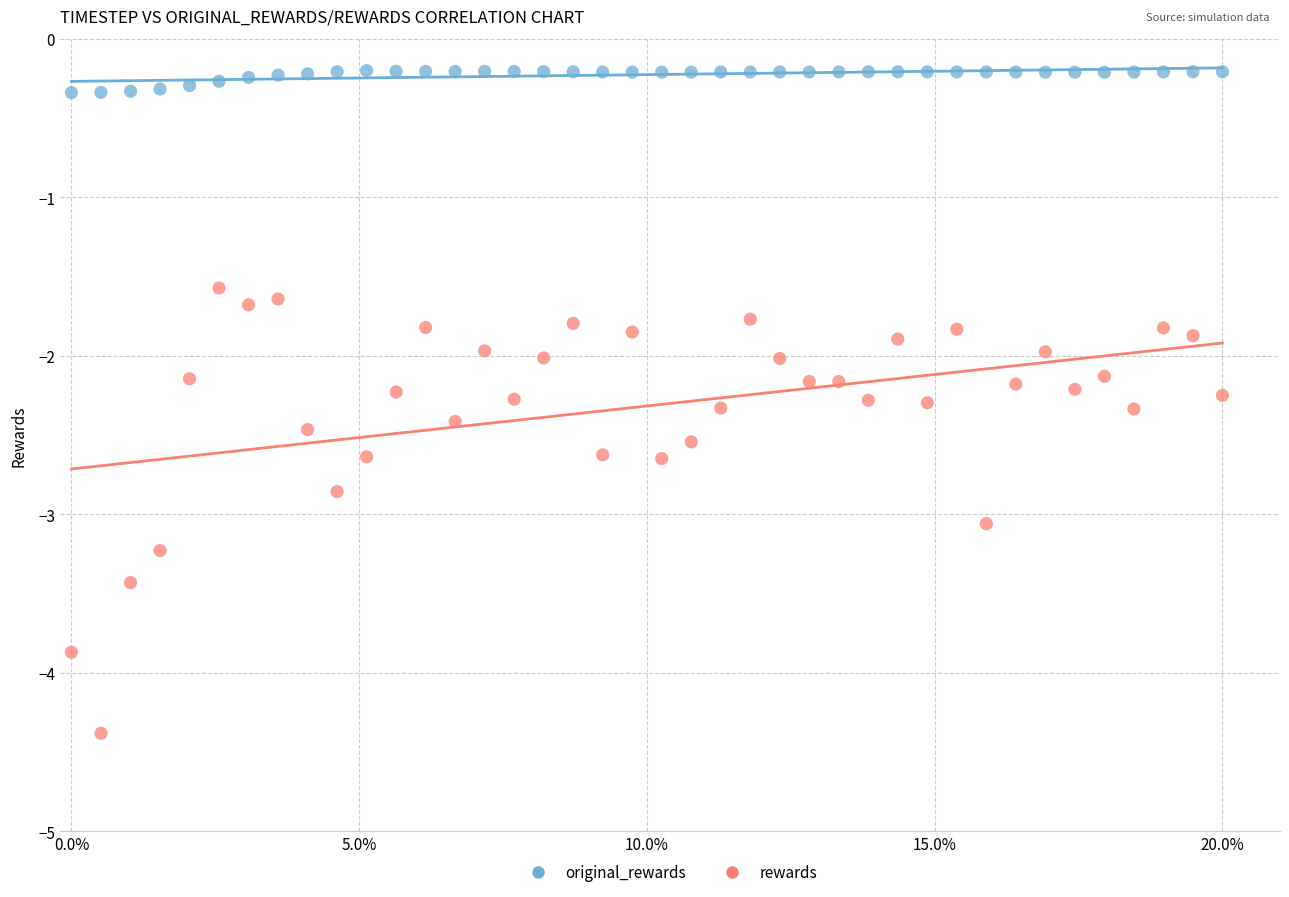

What are all the series names shown in the legend?

original_rewards, rewards